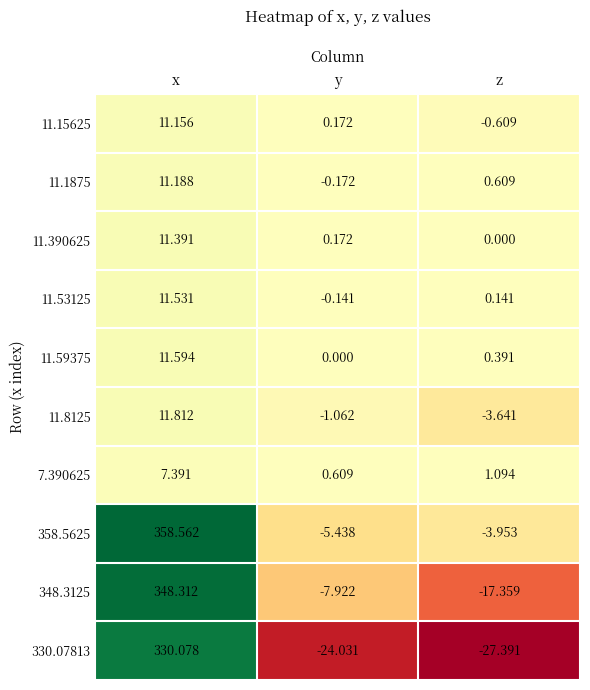

How many categories are shown in the chart?

3